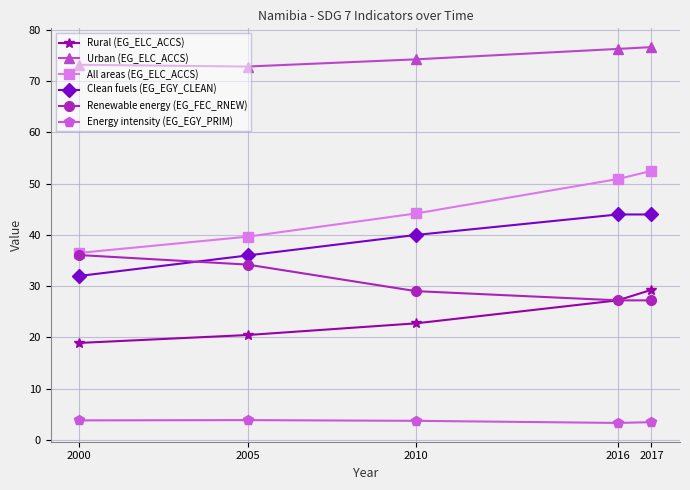

The Energy intensity (EG_EGY_PRIM) series shows 3.8 at 2000. True or false?

True